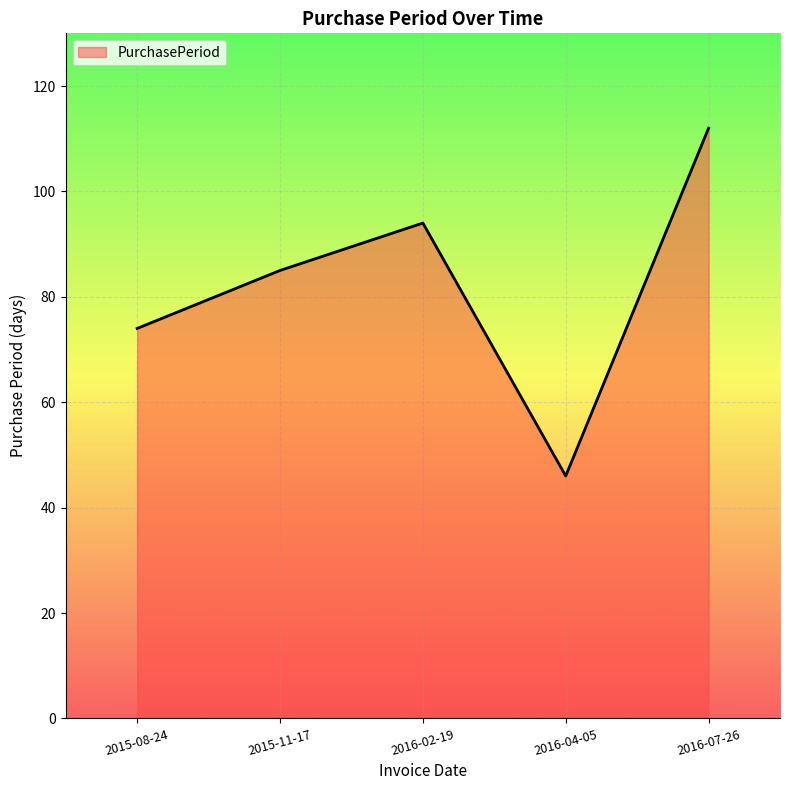

True or false: there are more than 0 points higher than both neighbors.

True